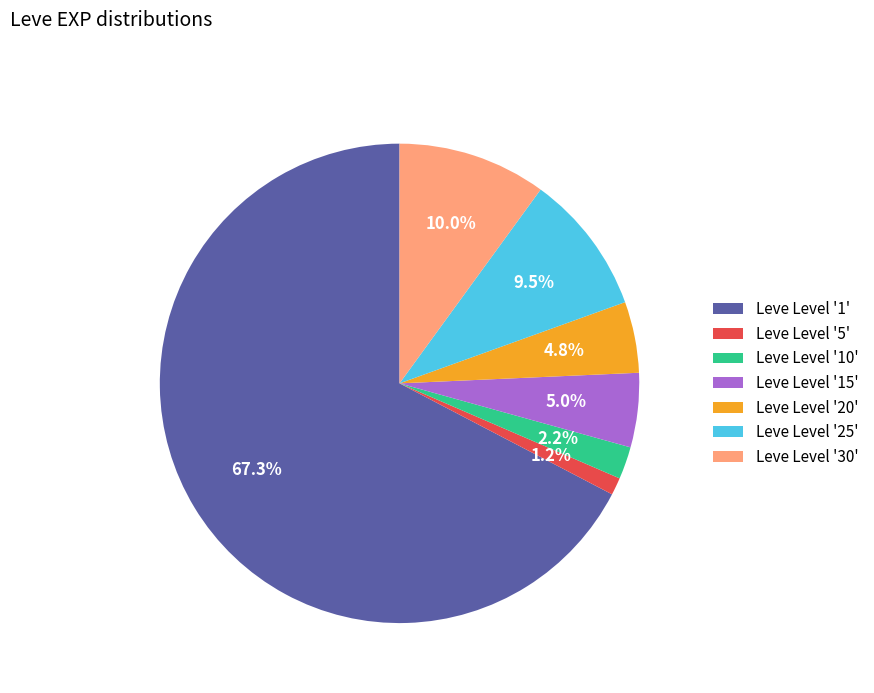

Which slice is the smallest?

Leve Level '5'